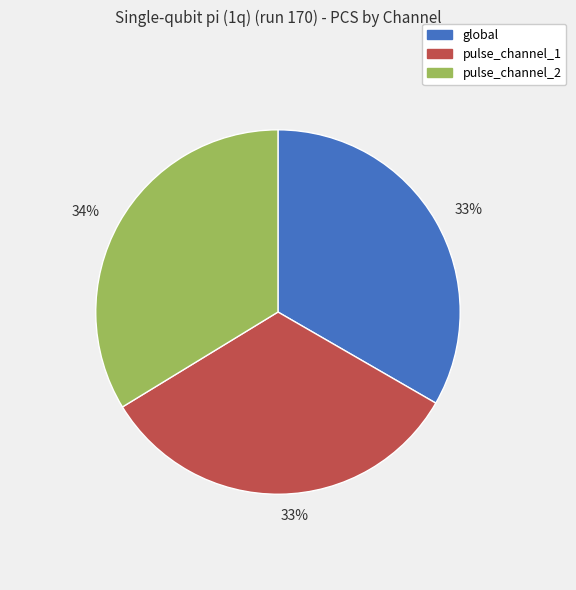

How many segments does this pie chart have?

3